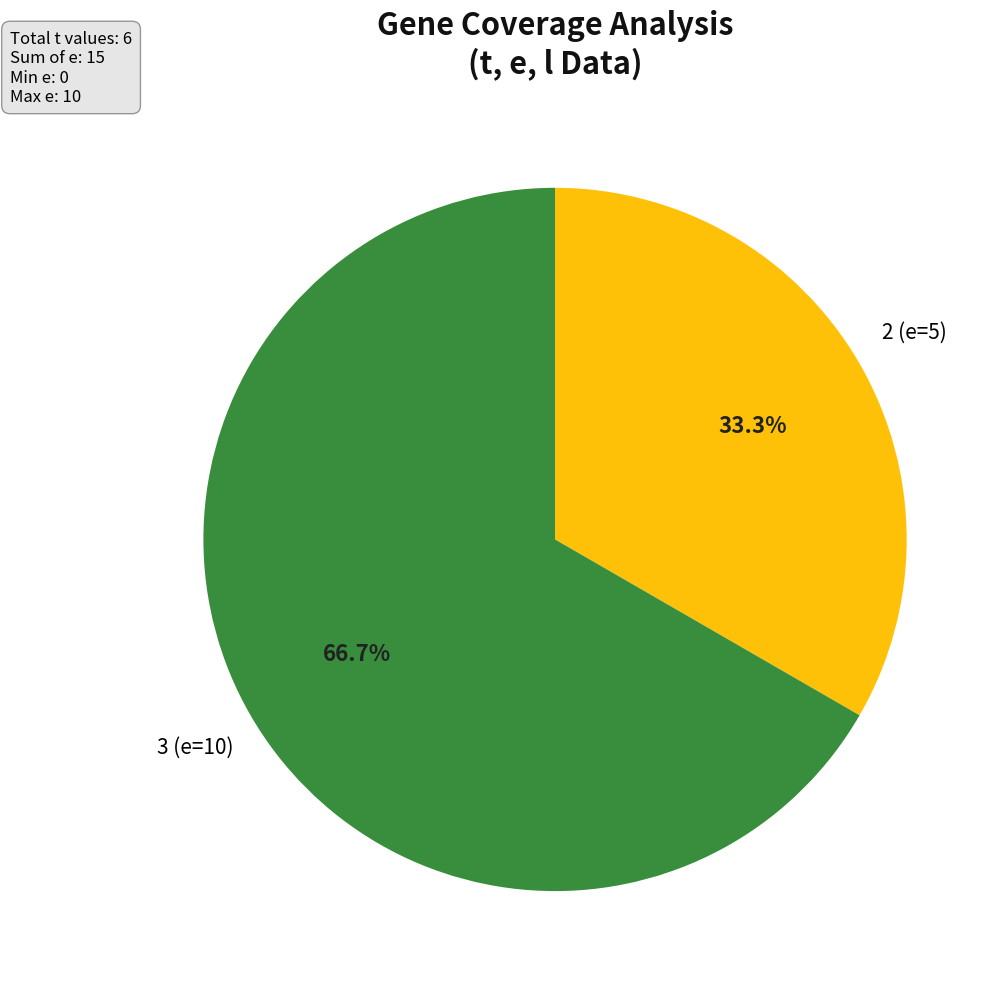

Is there a majority slice in this chart?

Yes